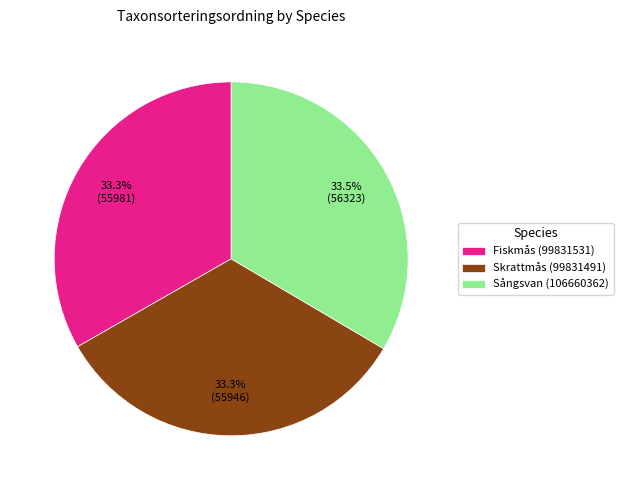

How much of the chart is everything except Skrattmås (99831491)?

66.7%